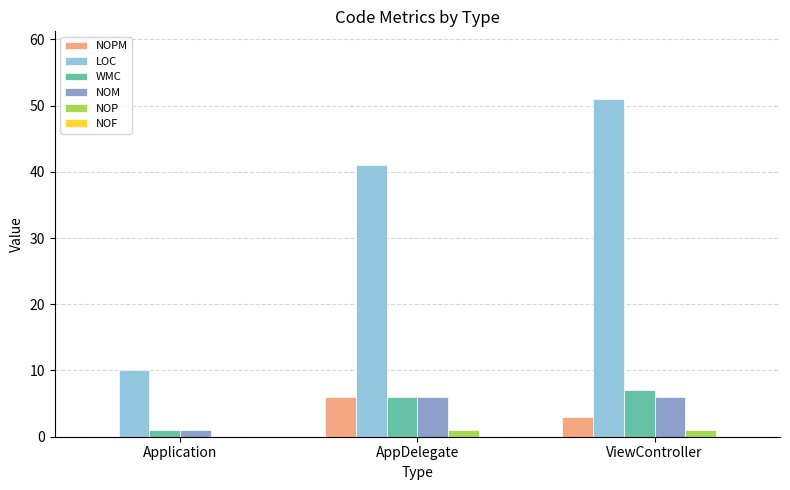

Are the bars grouped side by side (vs. stacked)?

Yes